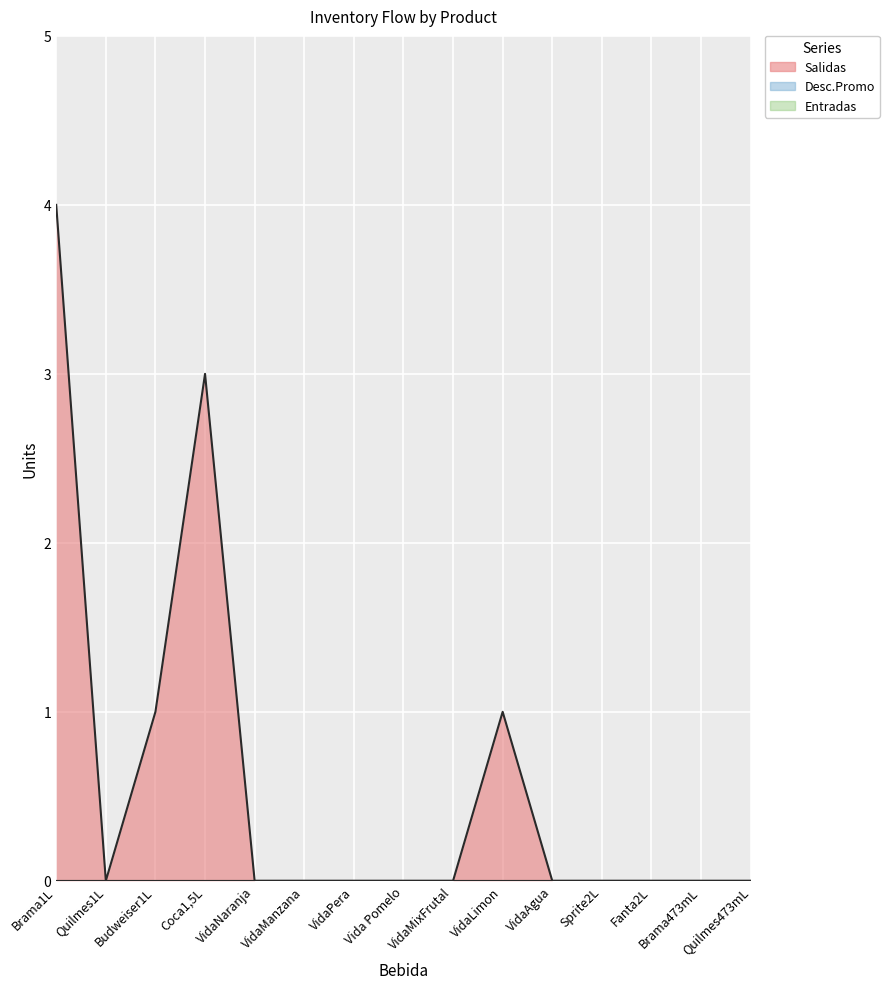

Between Vida Pomelo and Coca1,5L, which is larger?

Coca1,5L